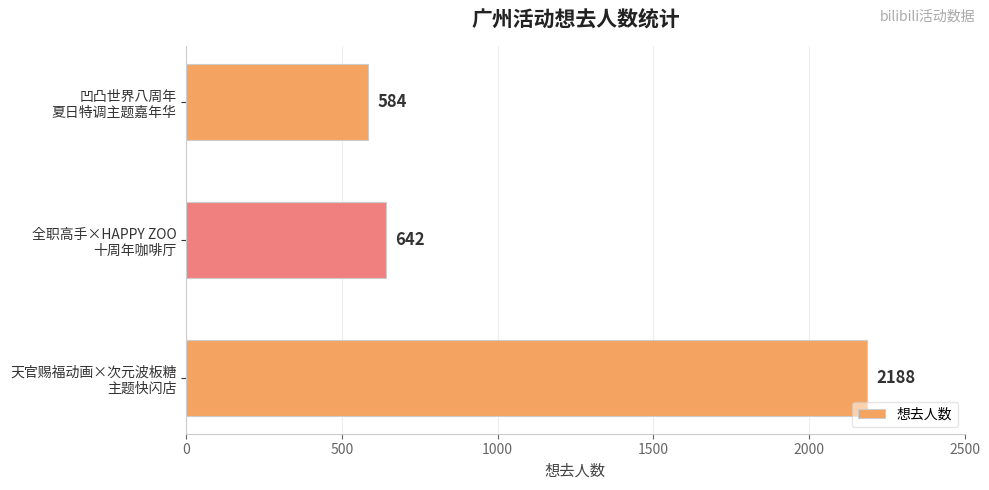

Where is the data nearest to the value 1386?

全职高手×HAPPY ZOO
十周年咖啡厅